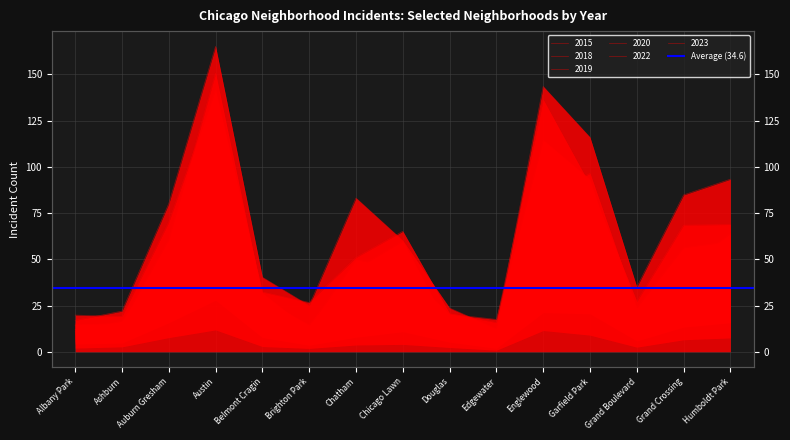

What is the label of the 13th point from the left?

Grand Boulevard